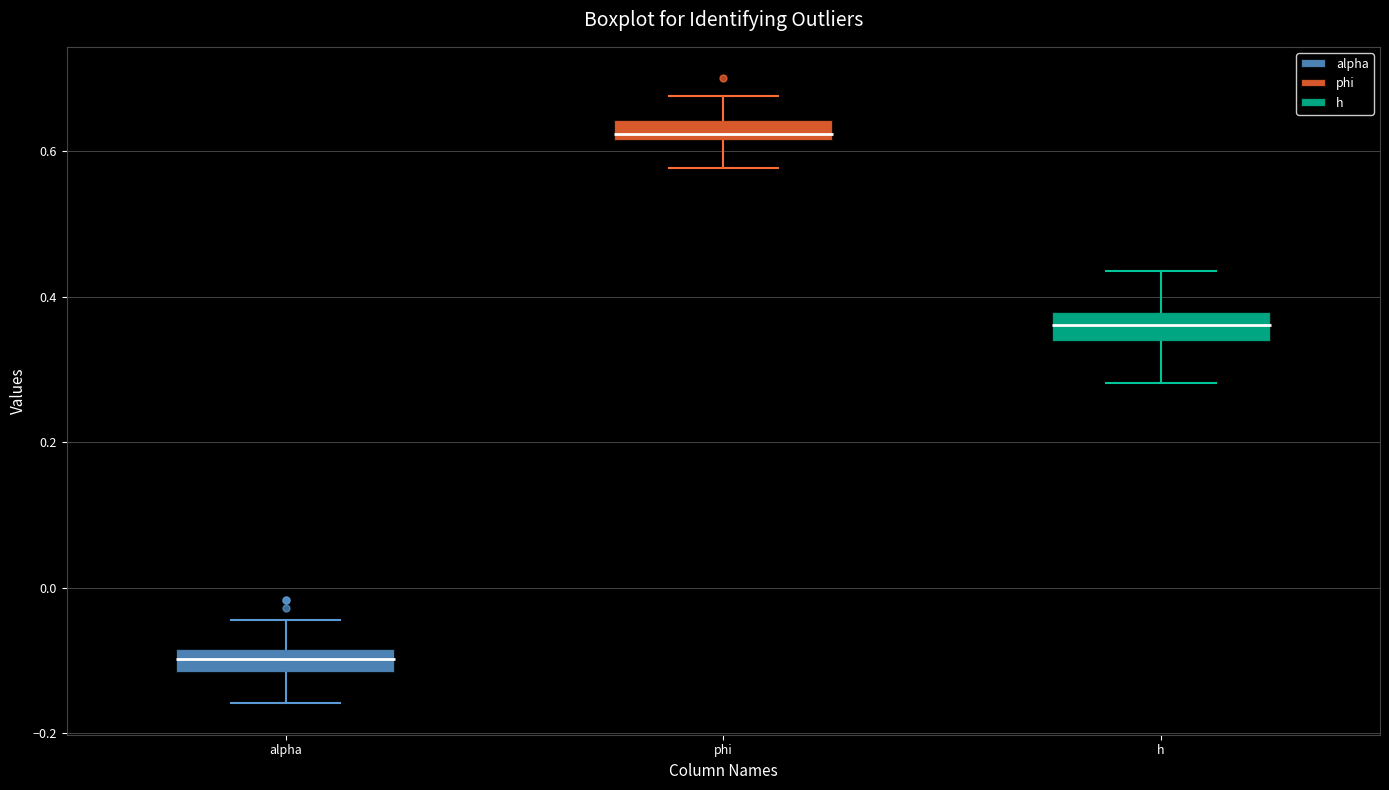

Which box's median line is the lowest?

alpha